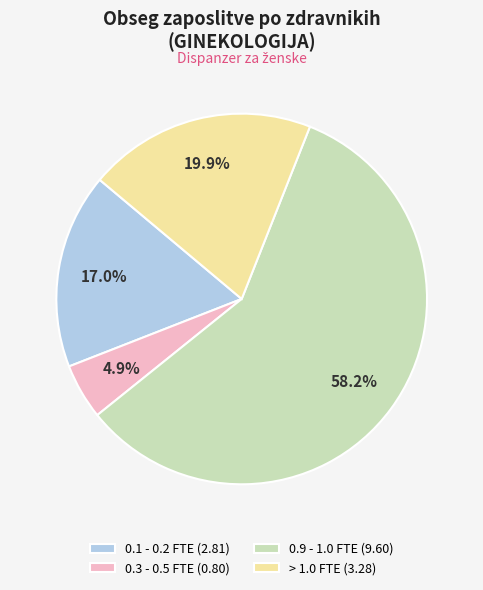

What is the smallest slice in the pie chart?

0.3 - 0.5 FTE (0.80)